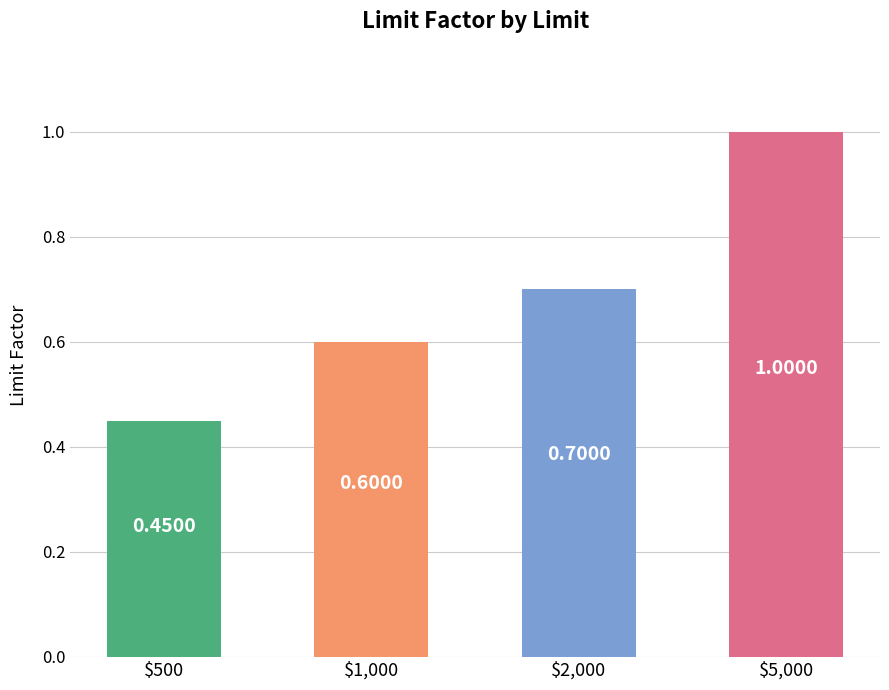

How many data points does each series have?

4